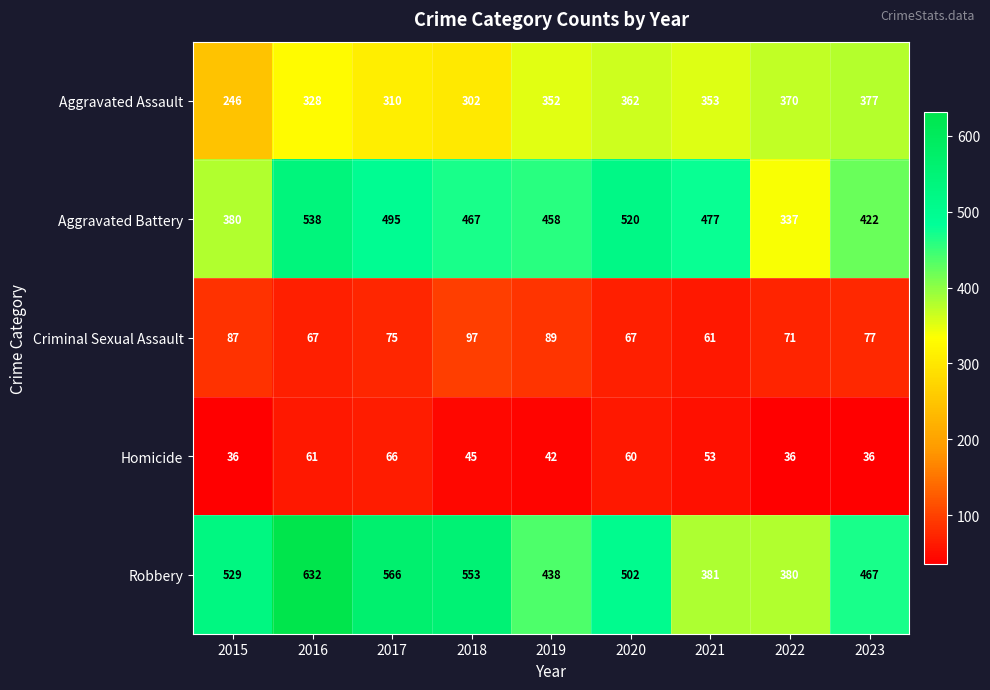

What is the lowest value of the Aggravated Assault series?

246